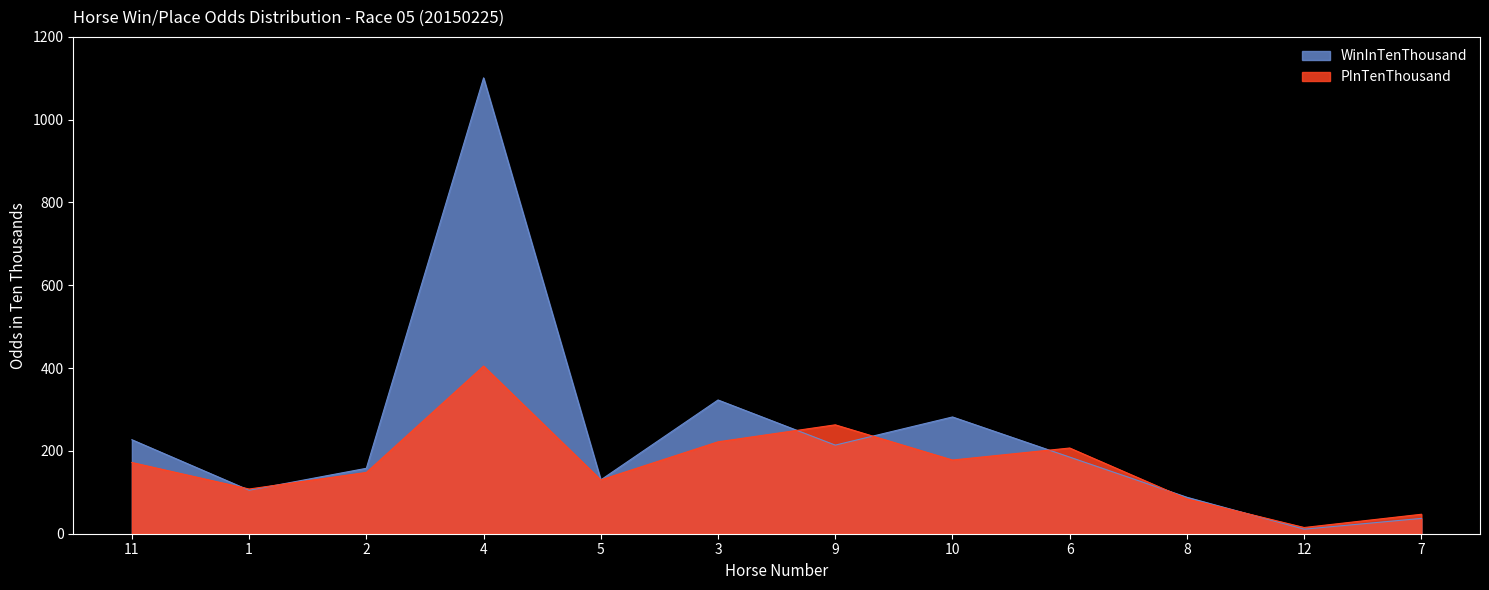

Reading right to left, transcribe all the data shown in this chart.

WinInTenThousand: 7=37	12=11	8=88	6=185	10=282	9=214	3=323	5=130	4=1101	2=158	1=105	11=227
PInTenThousand: 7=47	12=15	8=84	6=207	10=178	9=263	3=222	5=130	4=405	2=148	1=108	11=172